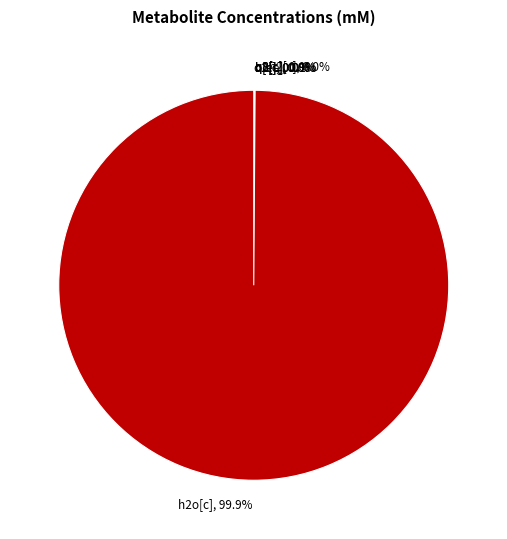

To the nearest percent, what is the difference between the largest and smallest slice percentages?

100%